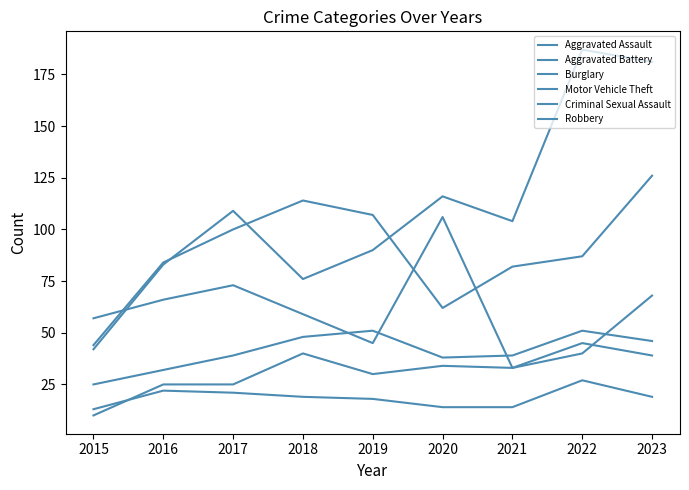

Does the chart have visible grid lines?

No